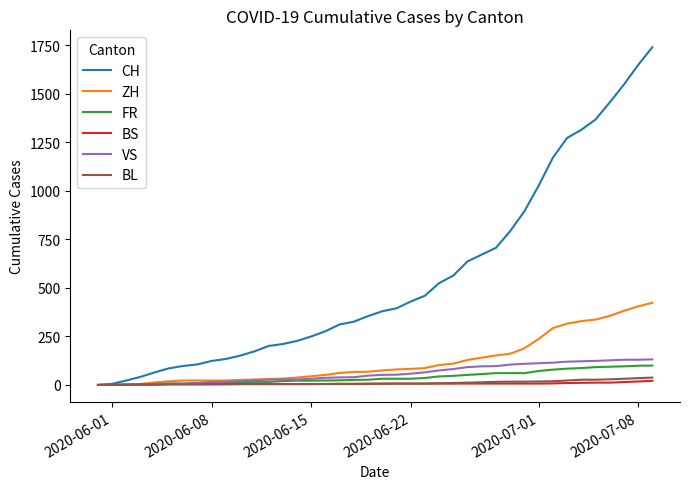

Which series has the widest spread of values?

CH